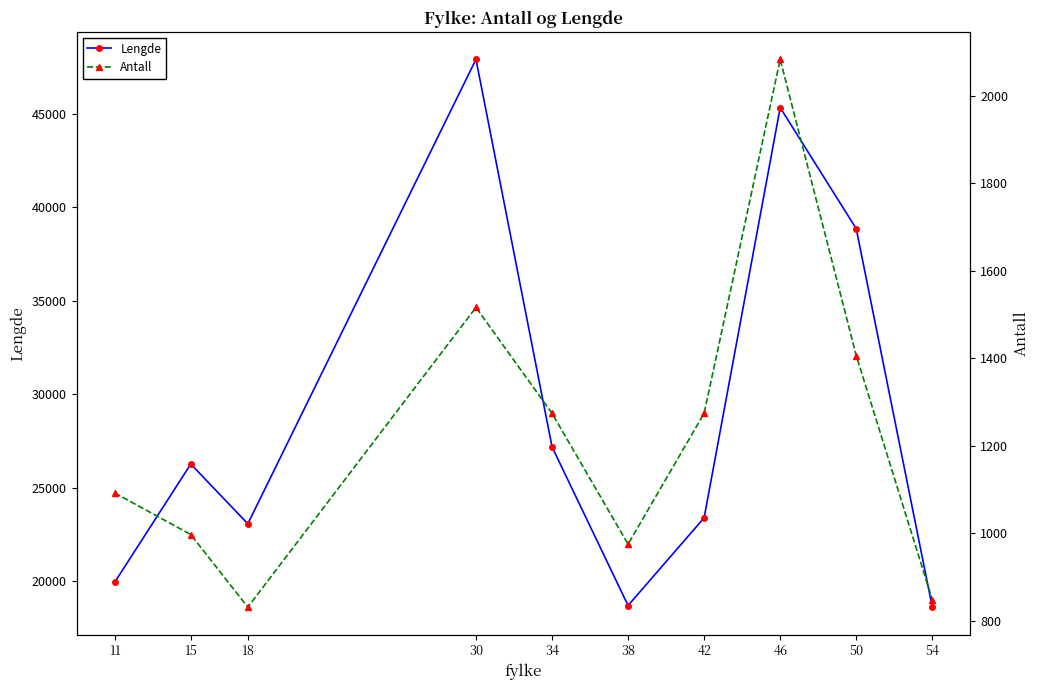

The value of Antall at 34 is 1274.0. True or false?

True